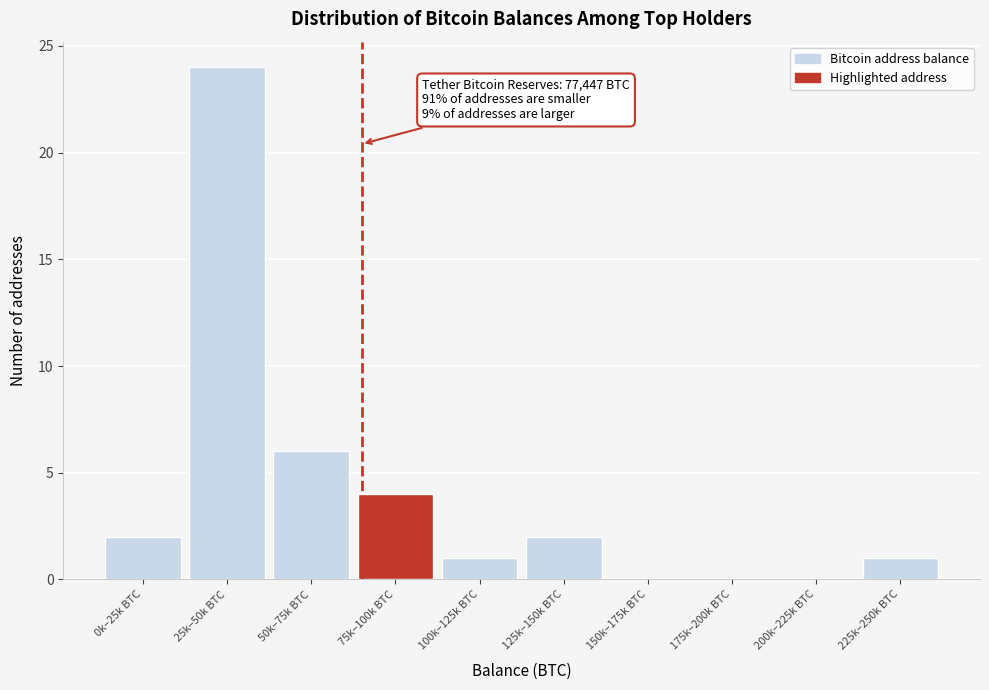

Reading left to right, extract all data points from this chart.

0k–25k BTC=2	25k–50k BTC=24	50k–75k BTC=6	75k–100k BTC=4	100k–125k BTC=1	125k–150k BTC=2	150k–175k BTC=0	175k–200k BTC=0	200k–225k BTC=0	225k–250k BTC=1